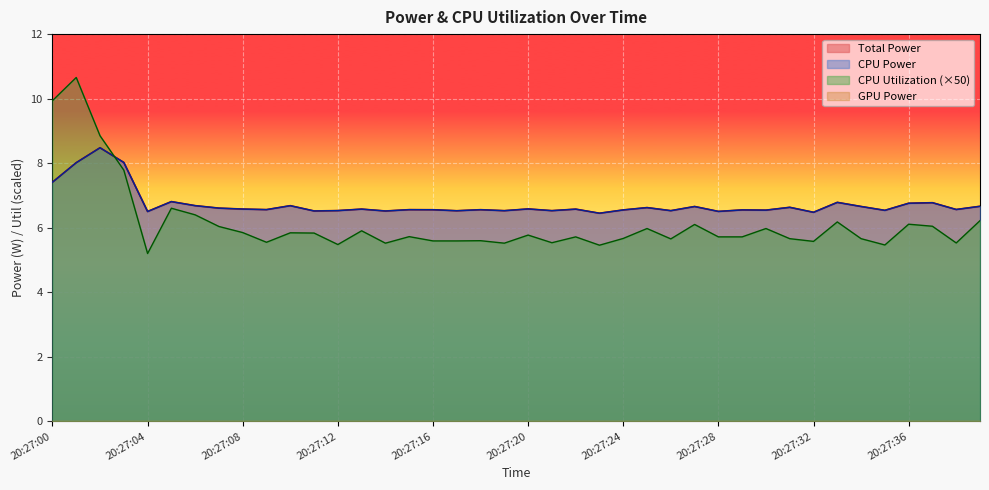

How many intersections are there between CPU Utilization and CPU Power?

1